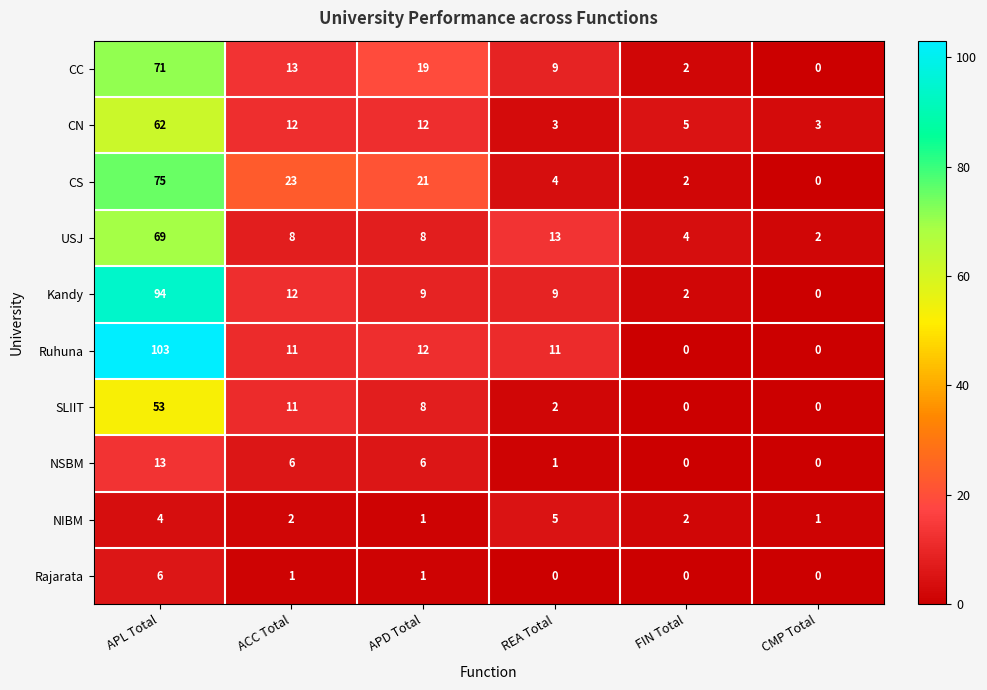

Which category has the highest value across all series?

APL Total